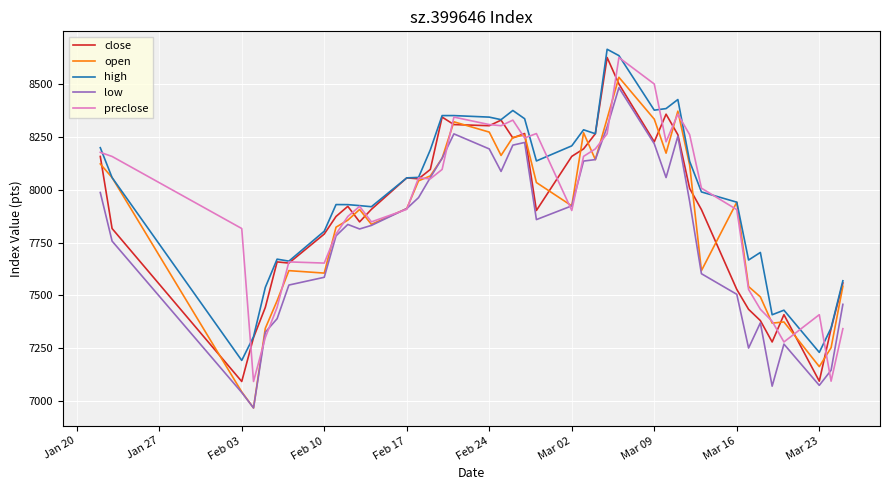

What is the minimum value shown in the chart?

6969.1